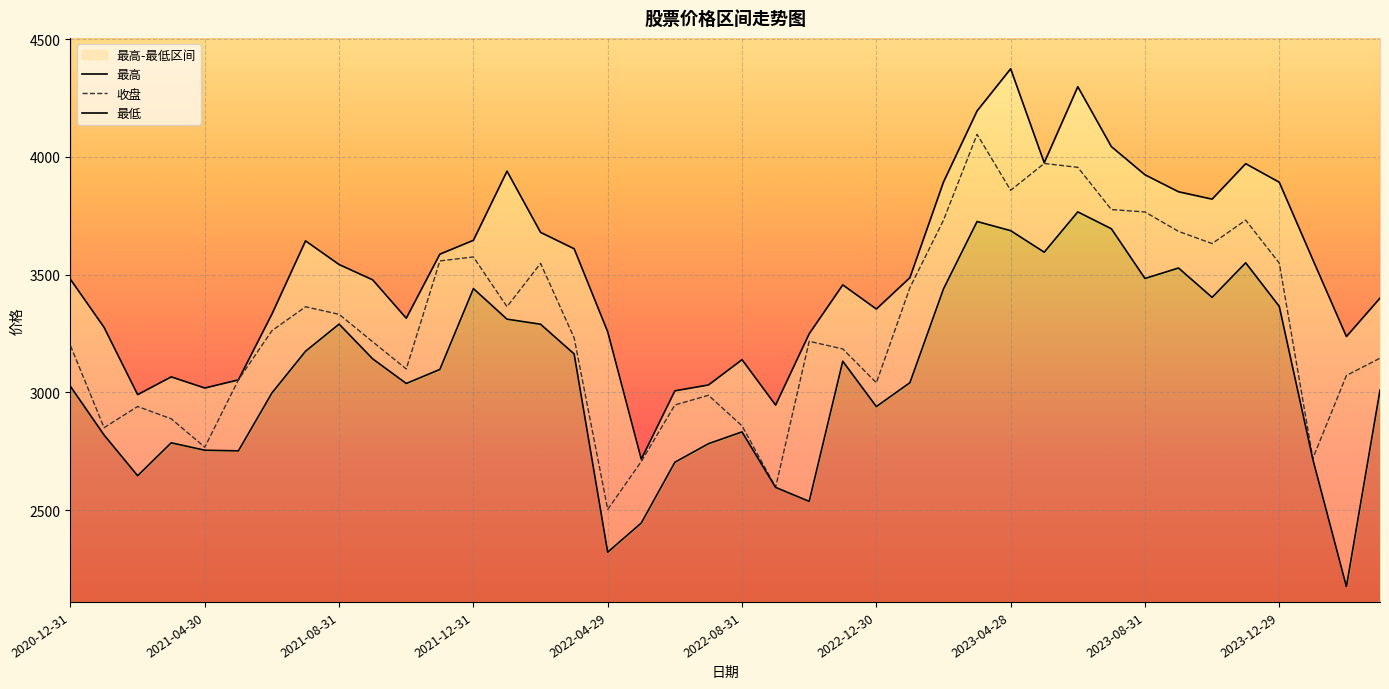

The value of 收盘 at 2021-12-31 is 1369.6. True or false?

False